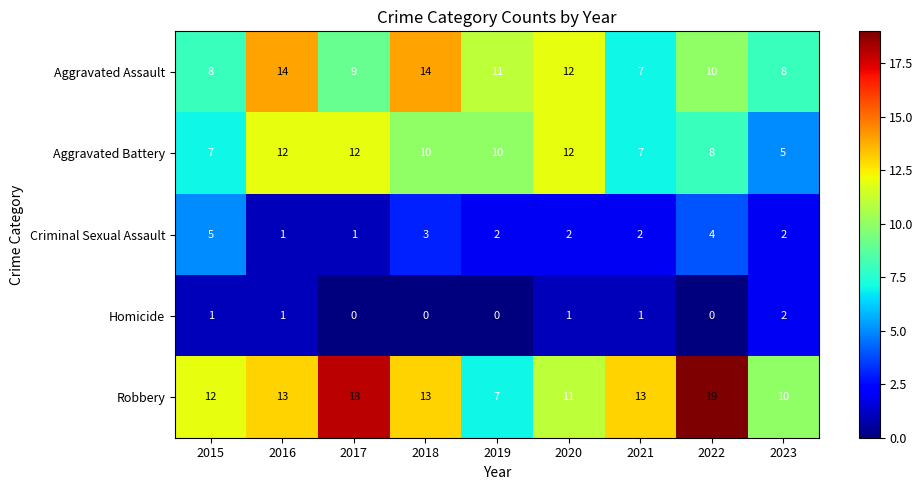

How many data points does each series have?

9